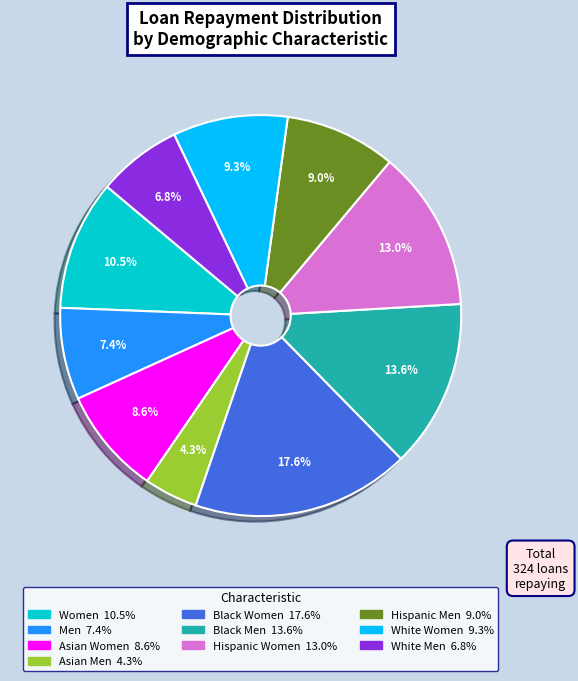

How many segments does this pie chart have?

10